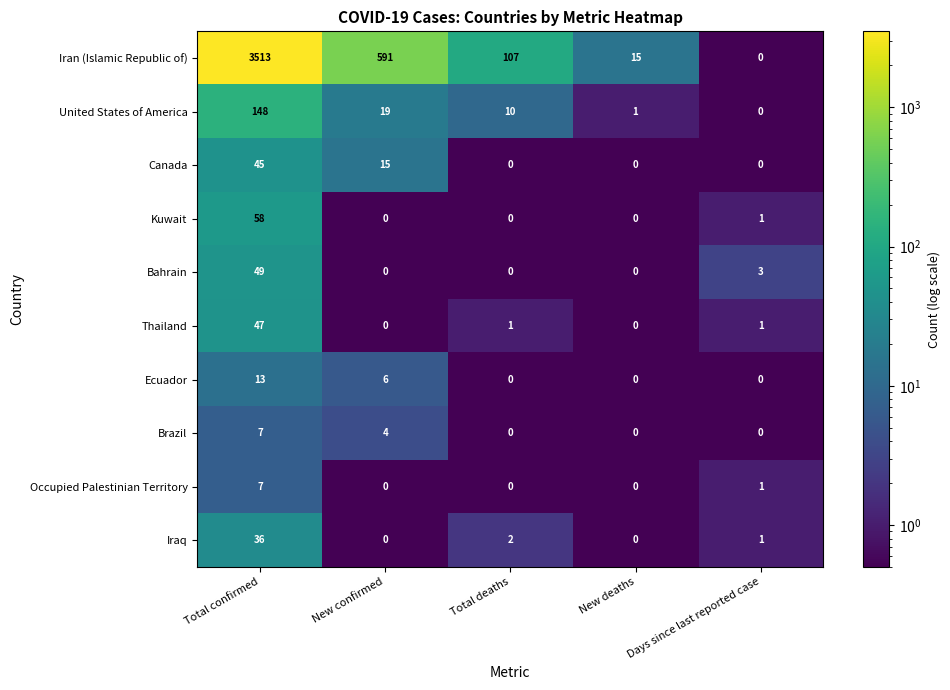

Is the value of Canada at Total confirmed greater than the value of Bahrain at New deaths?

Yes